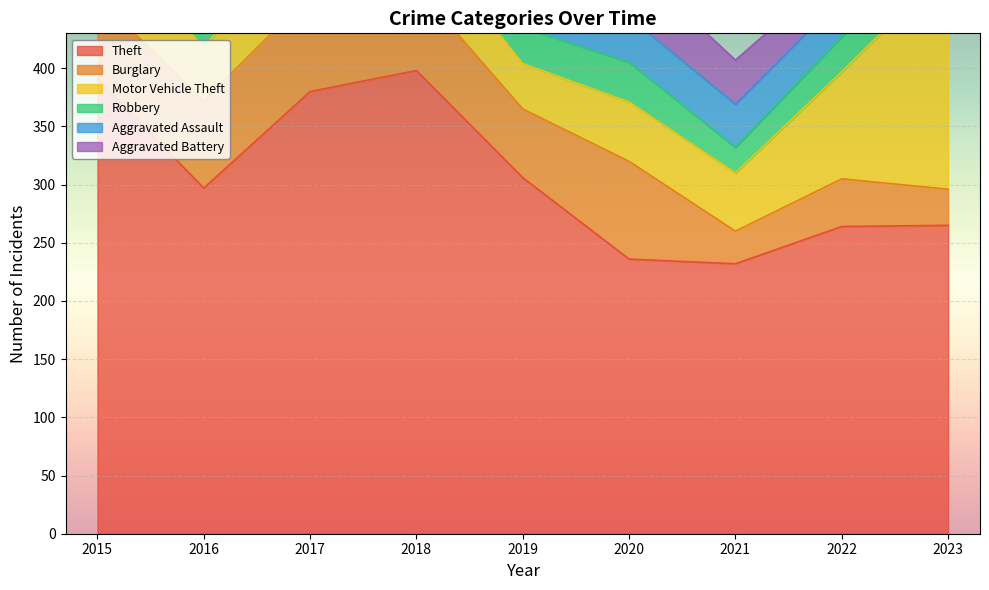

Is it true that Motor Vehicle Theft equals 84 at 2020?

False